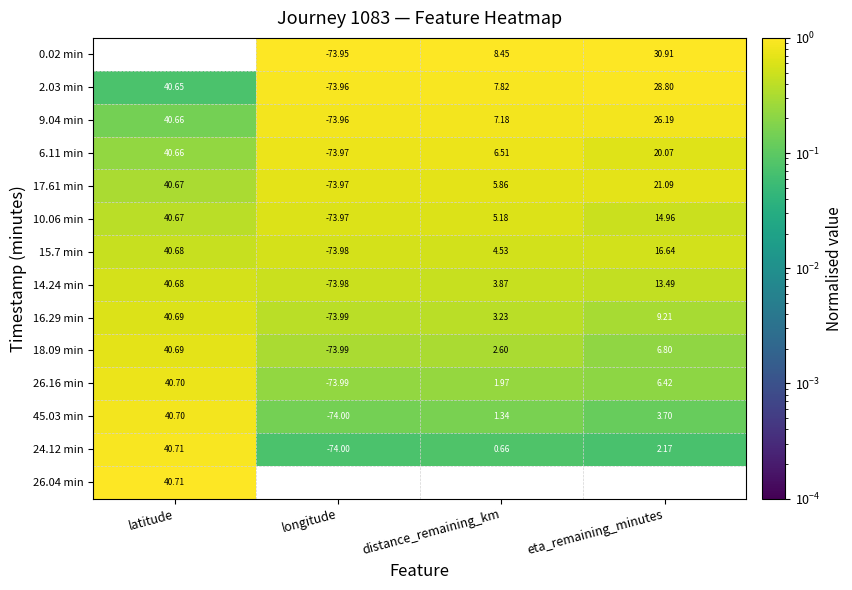

Is the value of 26.04 min at latitude greater than the value of 26.16 min at eta_remaining_minutes?

Yes